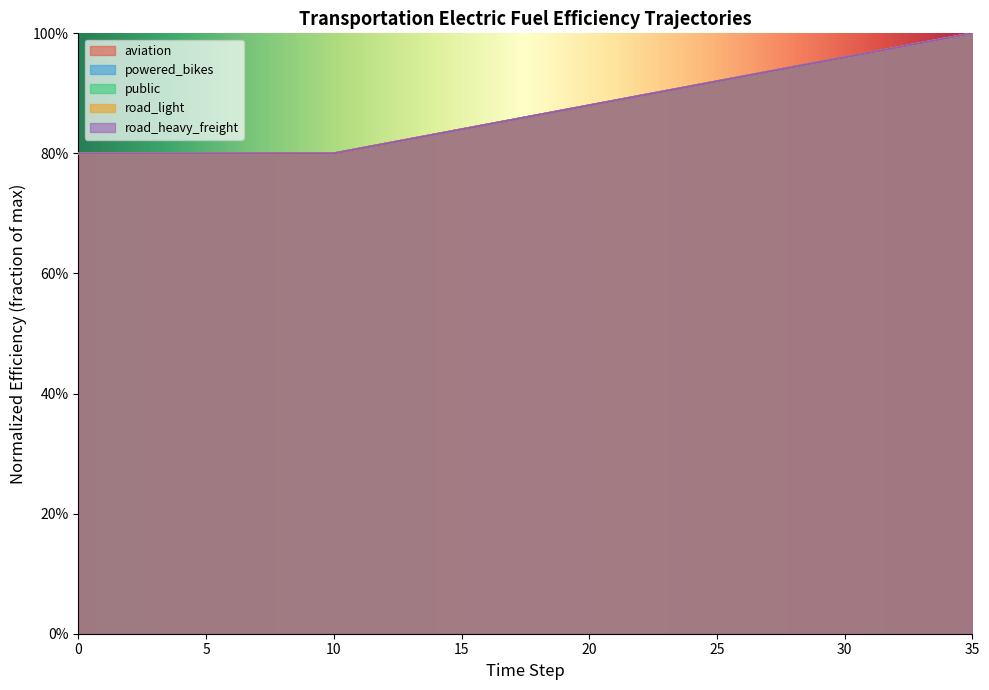

Reading left to right, what are all the values shown in this chart?

aviation: 0=0.8	1=0.8	2=0.8	3=0.8	4=0.8	5=0.8	6=0.8	7=0.8	8=0.8	9=0.8	10=0.8	11=0.8	12=0.8	13=0.8	14=0.8	15=0.8	16=0.8	17=0.9	18=0.9	19=0.9	20=0.9	21=0.9	22=0.9	23=0.9	24=0.9	25=0.9	26=0.9	27=0.9	28=0.9	29=1.0	30=1.0	31=1.0	32=1.0	33=1.0	34=1.0	35=1.0
powered_bikes: 0=0.8	1=0.8	2=0.8	3=0.8	4=0.8	5=0.8	6=0.8	7=0.8	8=0.8	9=0.8	10=0.8	11=0.8	12=0.8	13=0.8	14=0.8	15=0.8	16=0.8	17=0.9	18=0.9	19=0.9	20=0.9	21=0.9	22=0.9	23=0.9	24=0.9	25=0.9	26=0.9	27=0.9	28=0.9	29=1.0	30=1.0	31=1.0	32=1.0	33=1.0	34=1.0	35=1.0
public: 0=0.8	1=0.8	2=0.8	3=0.8	4=0.8	5=0.8	6=0.8	7=0.8	8=0.8	9=0.8	10=0.8	11=0.8	12=0.8	13=0.8	14=0.8	15=0.8	16=0.8	17=0.9	18=0.9	19=0.9	20=0.9	21=0.9	22=0.9	23=0.9	24=0.9	25=0.9	26=0.9	27=0.9	28=0.9	29=1.0	30=1.0	31=1.0	32=1.0	33=1.0	34=1.0	35=1.0
road_light: 0=0.8	1=0.8	2=0.8	3=0.8	4=0.8	5=0.8	6=0.8	7=0.8	8=0.8	9=0.8	10=0.8	11=0.8	12=0.8	13=0.8	14=0.8	15=0.8	16=0.8	17=0.9	18=0.9	19=0.9	20=0.9	21=0.9	22=0.9	23=0.9	24=0.9	25=0.9	26=0.9	27=0.9	28=0.9	29=1.0	30=1.0	31=1.0	32=1.0	33=1.0	34=1.0	35=1.0
road_heavy_freight: 0=0.8	1=0.8	2=0.8	3=0.8	4=0.8	5=0.8	6=0.8	7=0.8	8=0.8	9=0.8	10=0.8	11=0.8	12=0.8	13=0.8	14=0.8	15=0.8	16=0.8	17=0.9	18=0.9	19=0.9	20=0.9	21=0.9	22=0.9	23=0.9	24=0.9	25=0.9	26=0.9	27=0.9	28=0.9	29=1.0	30=1.0	31=1.0	32=1.0	33=1.0	34=1.0	35=1.0